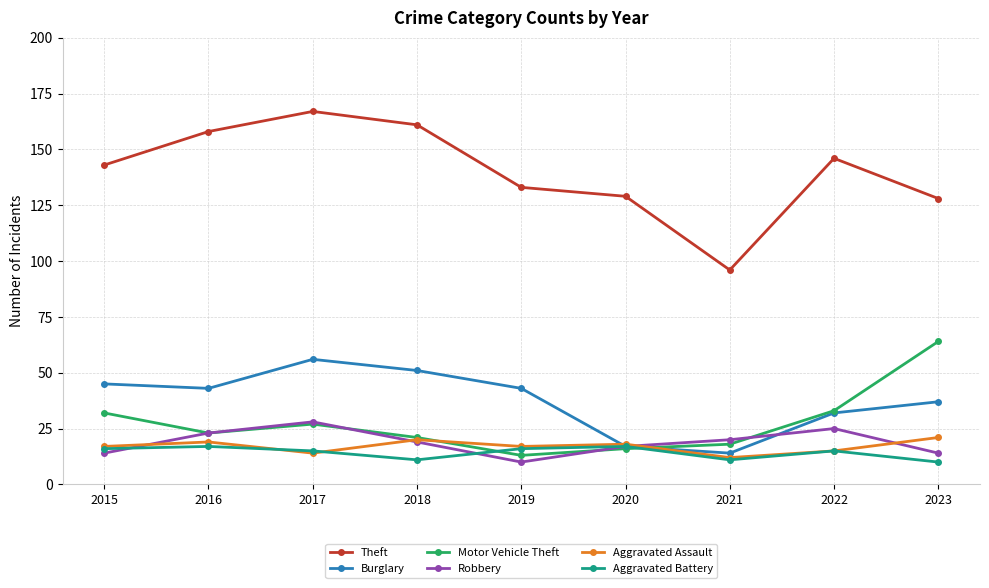

What is the value of the Burglary point at the 1st from the left?

45